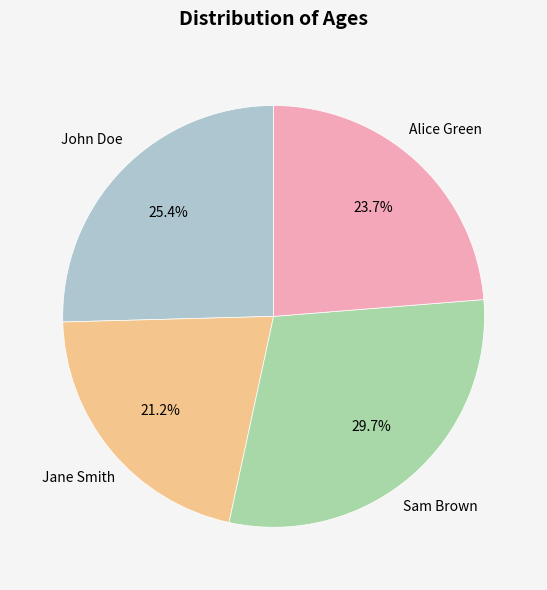

Does any single category account for the majority?

No